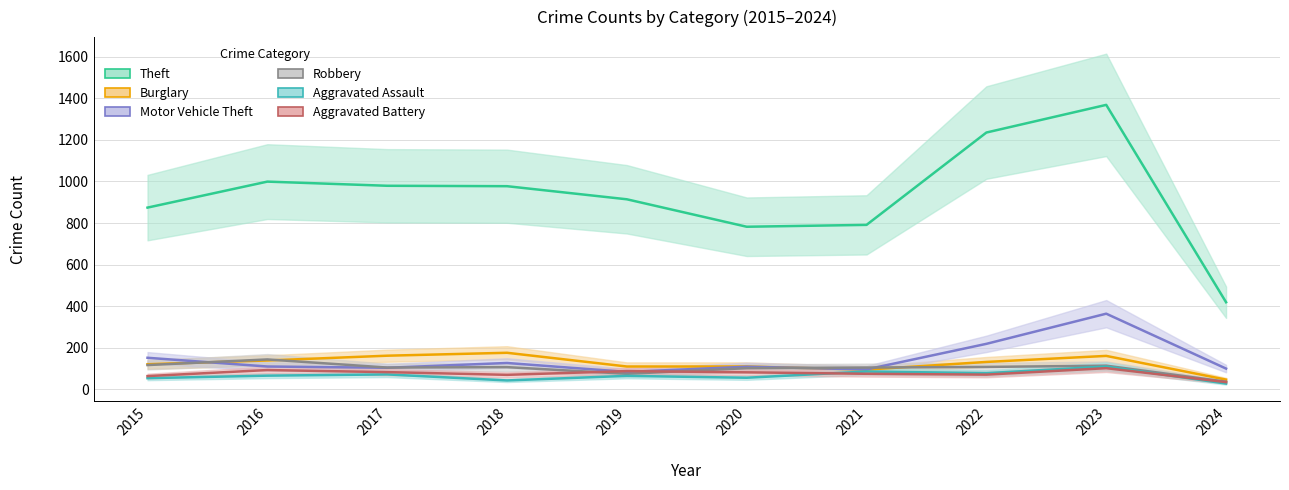

Where does the Motor Vehicle Theft series first go above 110?

2015